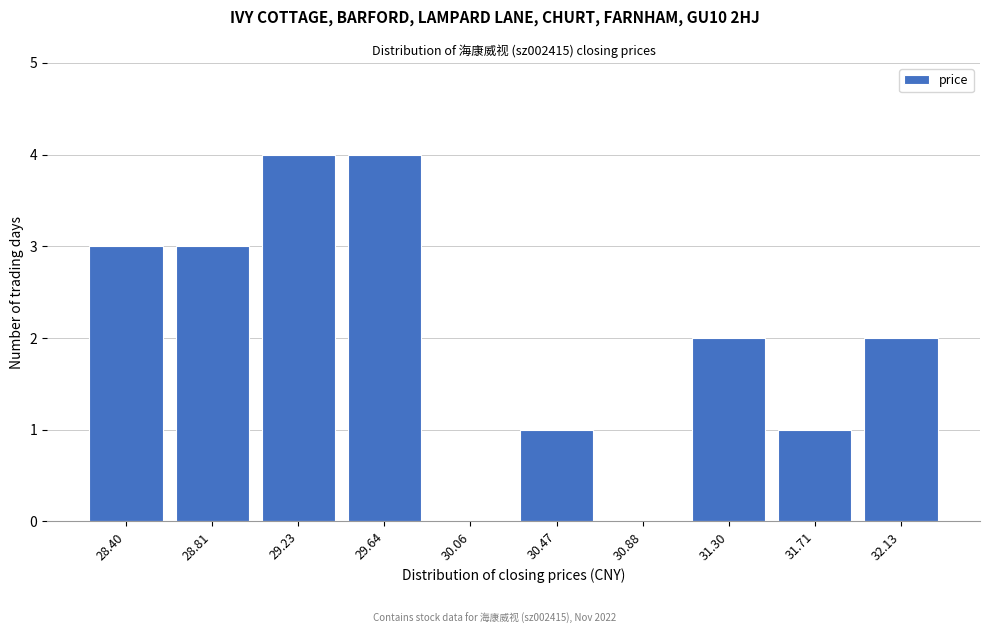

Reading left to right, extract all data points from this chart.

28.40=3	28.81=3	29.23=4	29.64=4	30.06=0	30.47=1	30.88=0	31.30=2	31.71=1	32.13=2